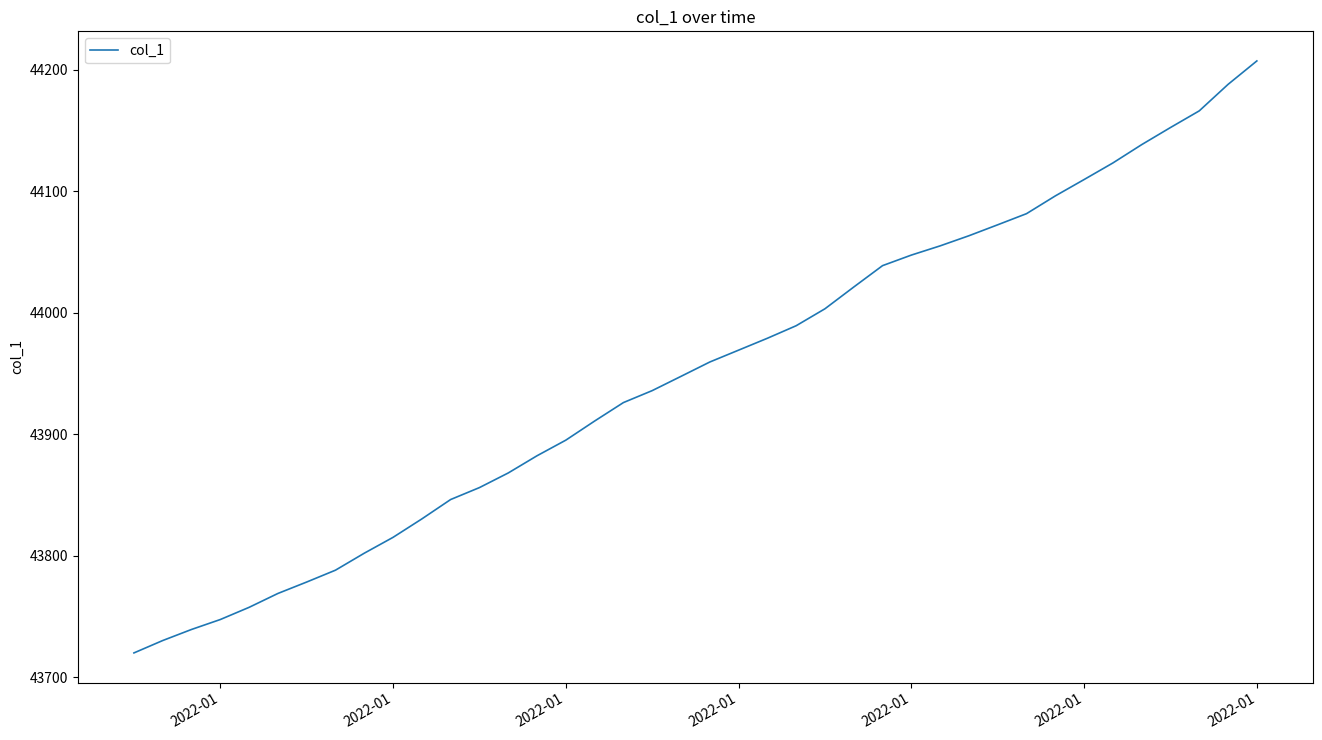

Does the chart display data point markers on the line(s)?

No